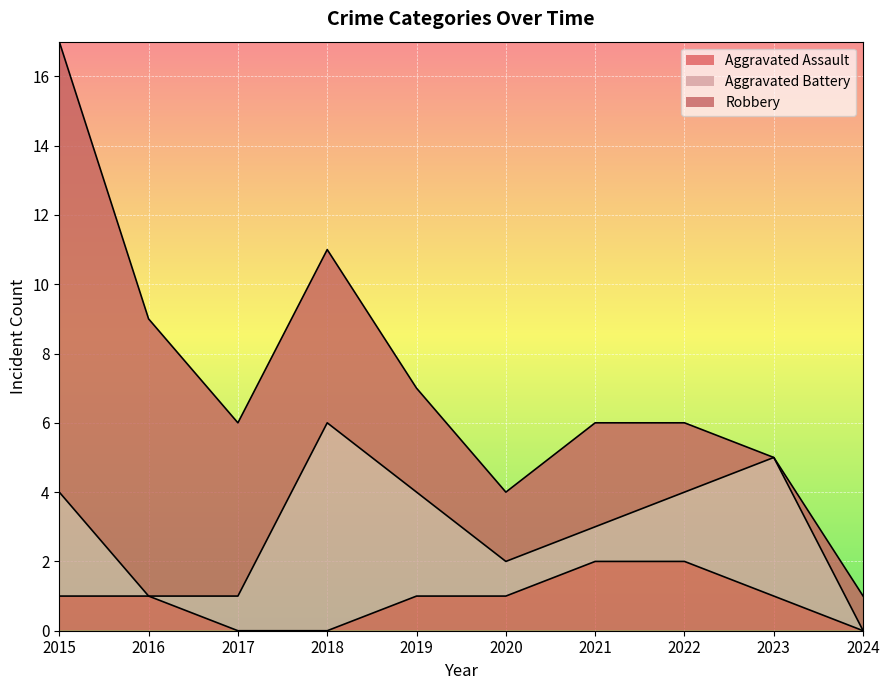

Which series has the widest spread of values?

Robbery